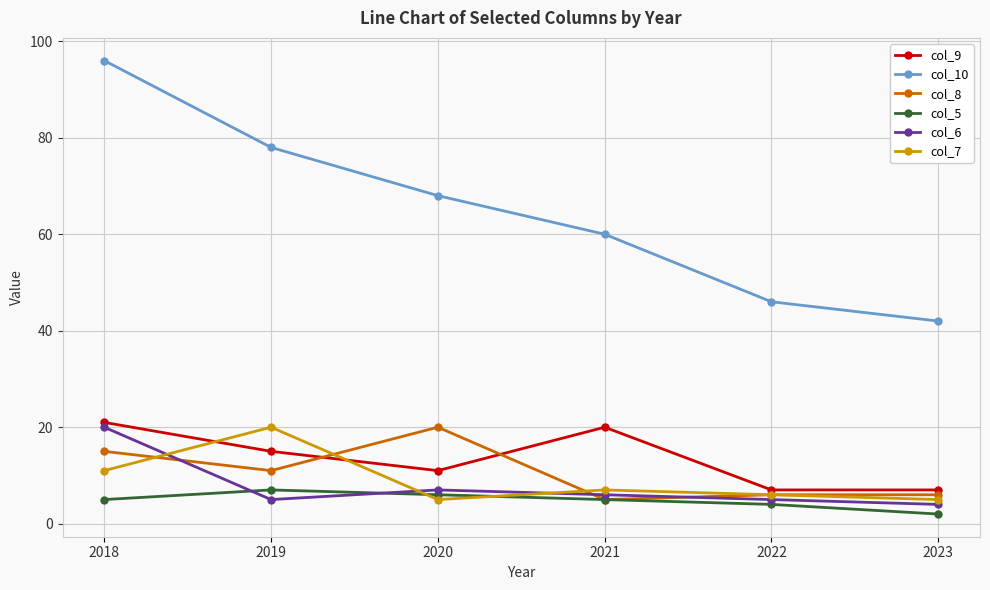

In col_6, how many points are higher than both neighbors (excluding endpoints)?

1